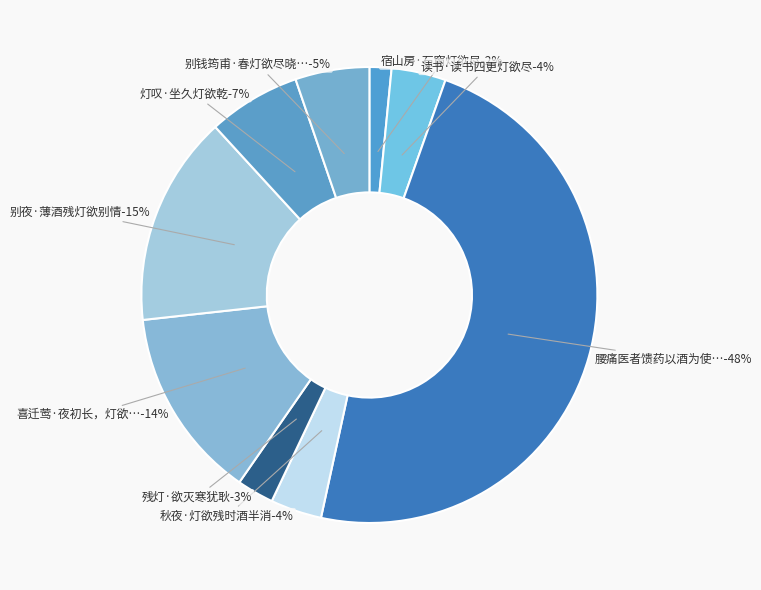

Is there a majority slice in this chart?

No